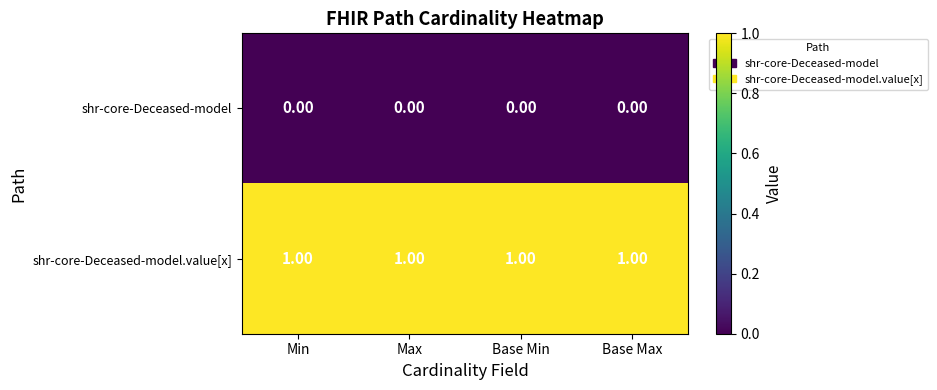

What is the sum of all shr-core-Deceased-model.value[x] values?

4